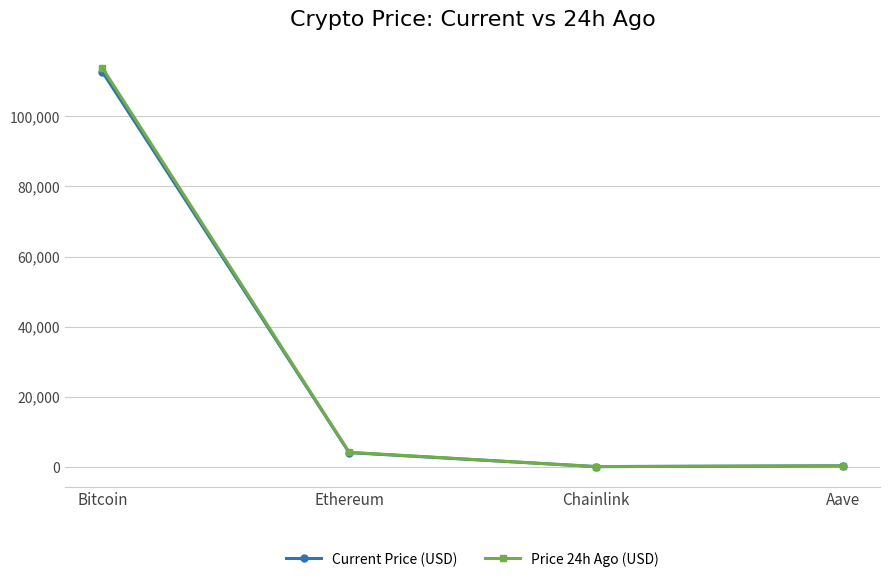

What is the value of the Price 24h Ago (USD) point at the 2nd from the left?

4097.8